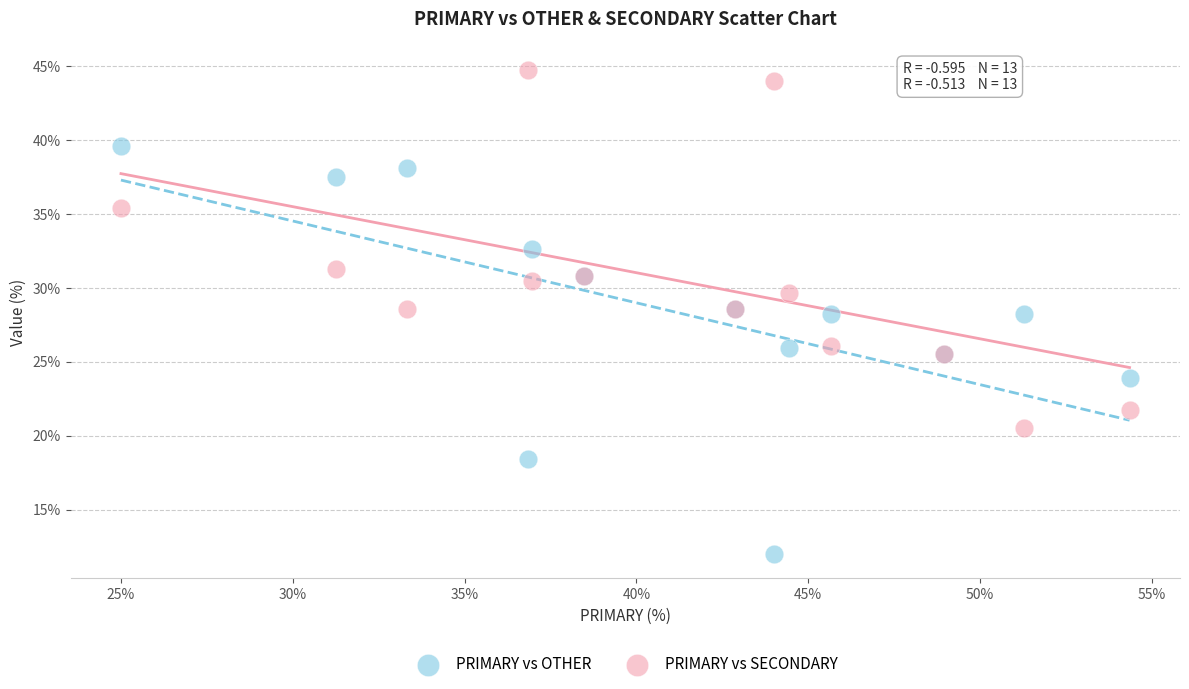

Which series reaches the minimum Y coordinate?

PRIMARY vs OTHER